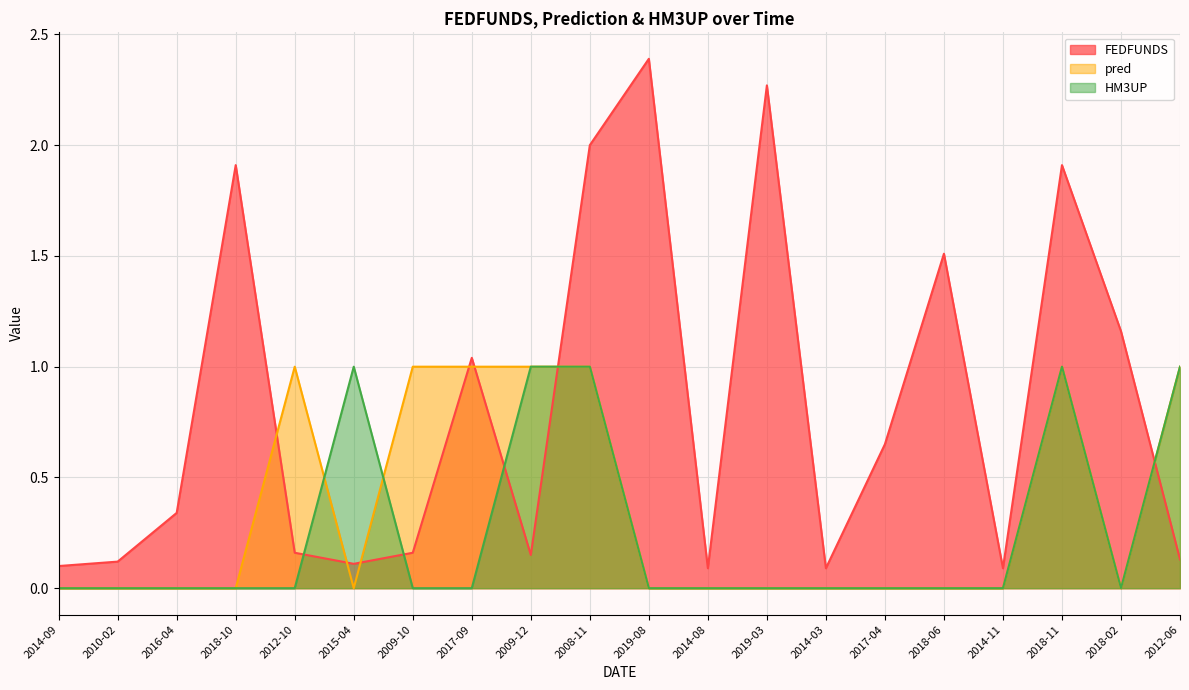

At which label does pred reach its peak?

2012-10